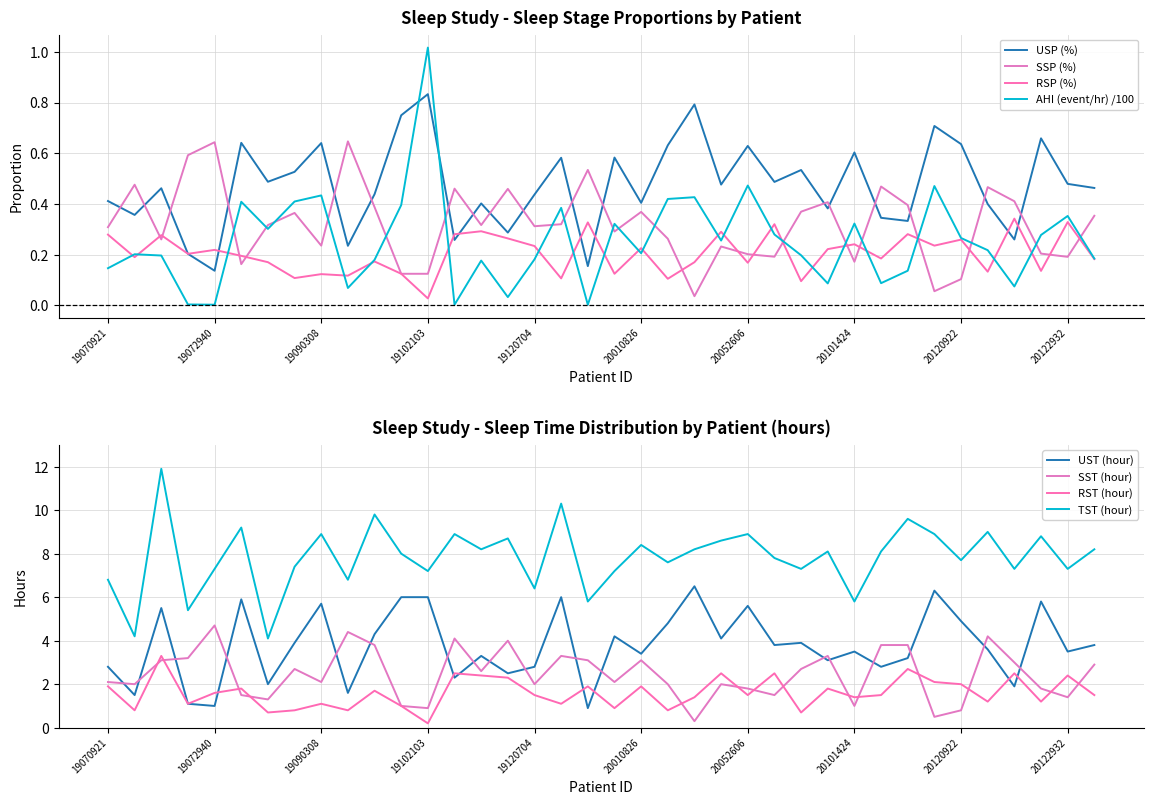

Reading left to right, extract all data points from this chart.

USP (%): 19070921=0.4	19072205=0.4	19072214=0.5	19072938=0.2	19072940=0.1	19080106=0.6	19081506=0.5	19082406=0.5	19090308=0.6	19090320=0.2	19101607=0.4	19101619=0.8	19102103=0.8	19102524=0.3	19102622=0.4	19120302=0.3	19120704=0.4	19120723=0.6	19121303=0.2	19121735=0.6	20010826=0.4	20010827=0.6	20011712=0.8	20050628=0.5	20052606=0.6	20061729=0.5	20092226=0.5	20092535=0.4	20101424=0.6	20101822=0.3	20102029=0.3	20120116=0.7	20120922=0.6	20121033=0.4	20121716=0.3	20121718=0.7	20122932=0.5	20123017=0.5
SSP (%): 19070921=0.3	19072205=0.5	19072214=0.3	19072938=0.6	19072940=0.6	19080106=0.2	19081506=0.3	19082406=0.4	19090308=0.2	19090320=0.6	19101607=0.4	19101619=0.1	19102103=0.1	19102524=0.5	19102622=0.3	19120302=0.5	19120704=0.3	19120723=0.3	19121303=0.5	19121735=0.3	20010826=0.4	20010827=0.3	20011712=0.0	20050628=0.2	20052606=0.2	20061729=0.2	20092226=0.4	20092535=0.4	20101424=0.2	20101822=0.5	20102029=0.4	20120116=0.1	20120922=0.1	20121033=0.5	20121716=0.4	20121718=0.2	20122932=0.2	20123017=0.4
RSP (%): 19070921=0.3	19072205=0.2	19072214=0.3	19072938=0.2	19072940=0.2	19080106=0.2	19081506=0.2	19082406=0.1	19090308=0.1	19090320=0.1	19101607=0.2	19101619=0.1	19102103=0.0	19102524=0.3	19102622=0.3	19120302=0.3	19120704=0.2	19120723=0.1	19121303=0.3	19121735=0.1	20010826=0.2	20010827=0.1	20011712=0.2	20050628=0.3	20052606=0.2	20061729=0.3	20092226=0.1	20092535=0.2	20101424=0.2	20101822=0.2	20102029=0.3	20120116=0.2	20120922=0.3	20121033=0.1	20121716=0.3	20121718=0.1	20122932=0.3	20123017=0.2
AHI (event/hr) /100: 19070921=0.1	19072205=0.2	19072214=0.2	19072938=0.0	19072940=0.0	19080106=0.4	19081506=0.3	19082406=0.4	19090308=0.4	19090320=0.1	19101607=0.2	19101619=0.4	19102103=1.0	19102524=0.0	19102622=0.2	19120302=0.0	19120704=0.2	19120723=0.4	19121303=0.0	19121735=0.3	20010826=0.2	20010827=0.4	20011712=0.4	20050628=0.3	20052606=0.5	20061729=0.3	20092226=0.2	20092535=0.1	20101424=0.3	20101822=0.1	20102029=0.1	20120116=0.5	20120922=0.3	20121033=0.2	20121716=0.1	20121718=0.3	20122932=0.4	20123017=0.2